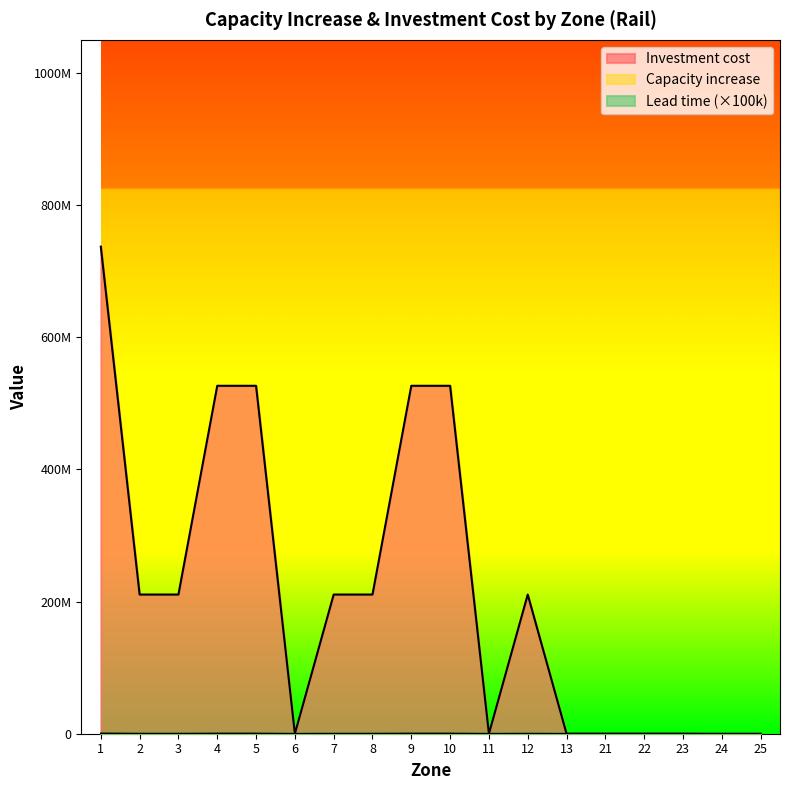

Where does the Capacity increase series first go above 210600000?

1